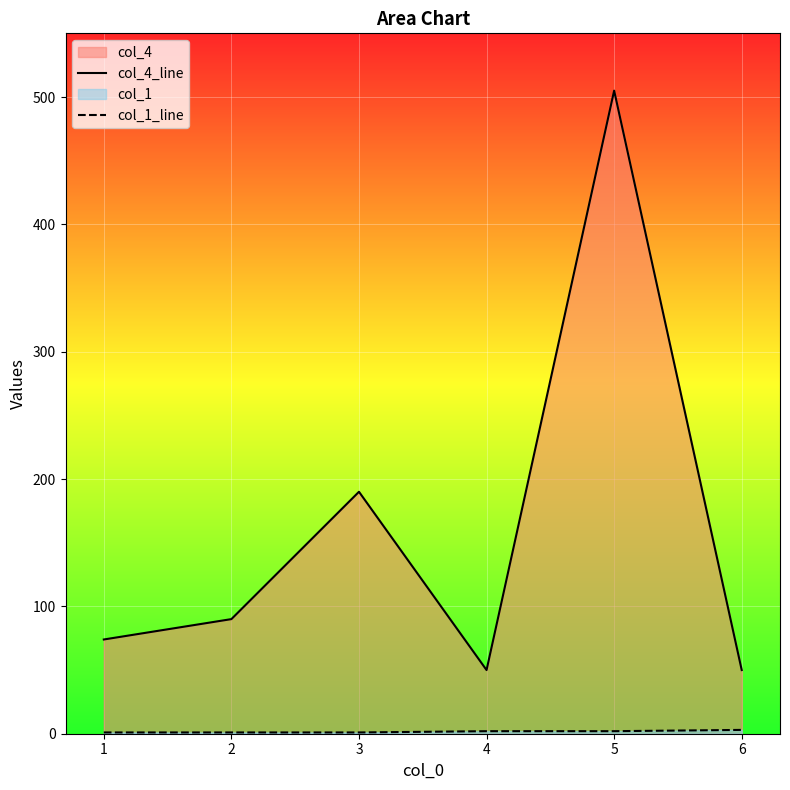

True or false: col_4_line and col_1_line cross at least once.

False